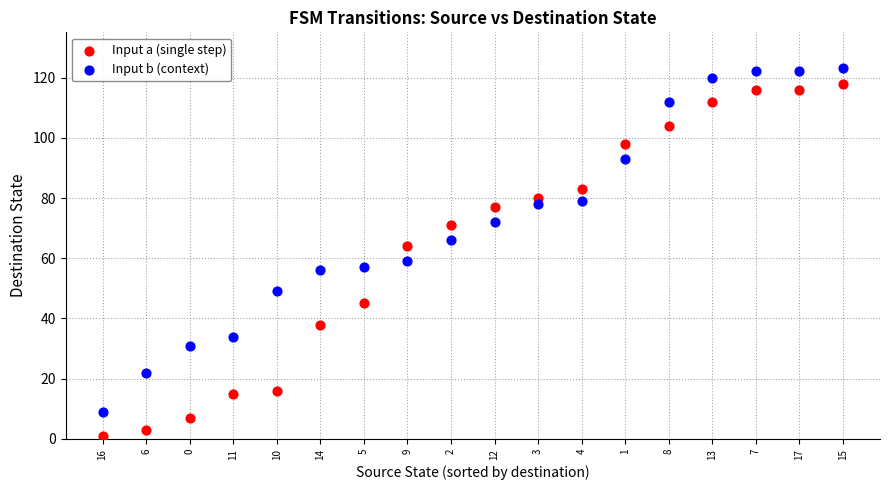

Across all data points, what is the range of Y values (max minus min)?

122